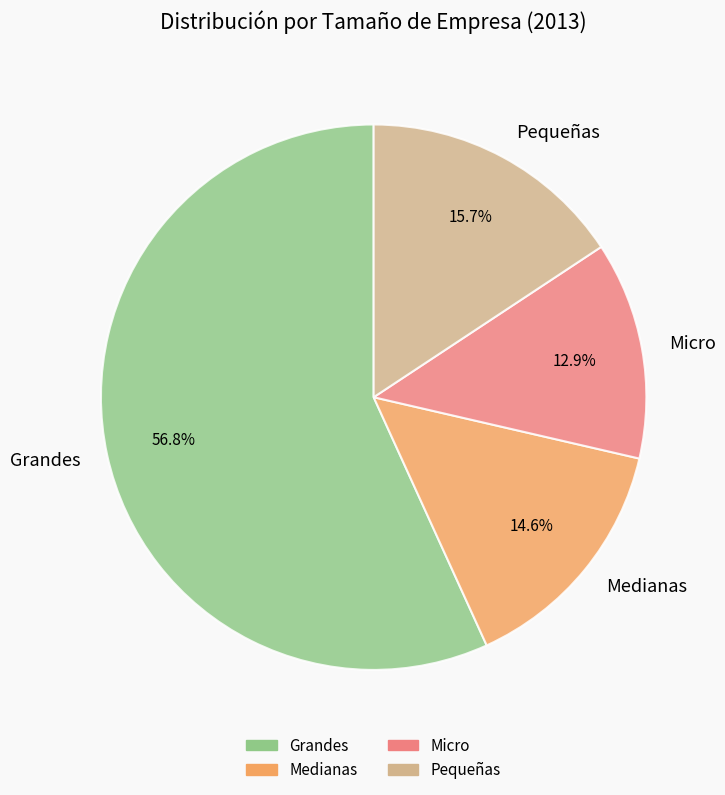

To the nearest percent, what is the difference between the largest and smallest slice percentages?

44%